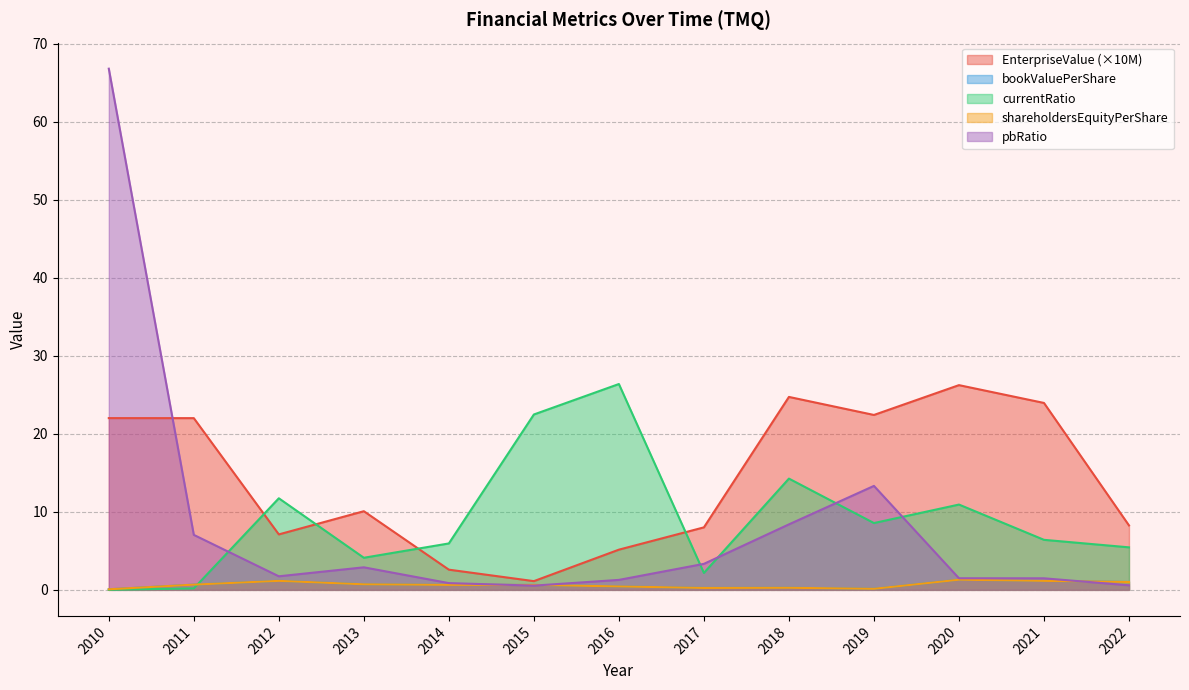

Is the value of currentRatio at 2016 greater than the value of EnterpriseValue at 2011?

Yes